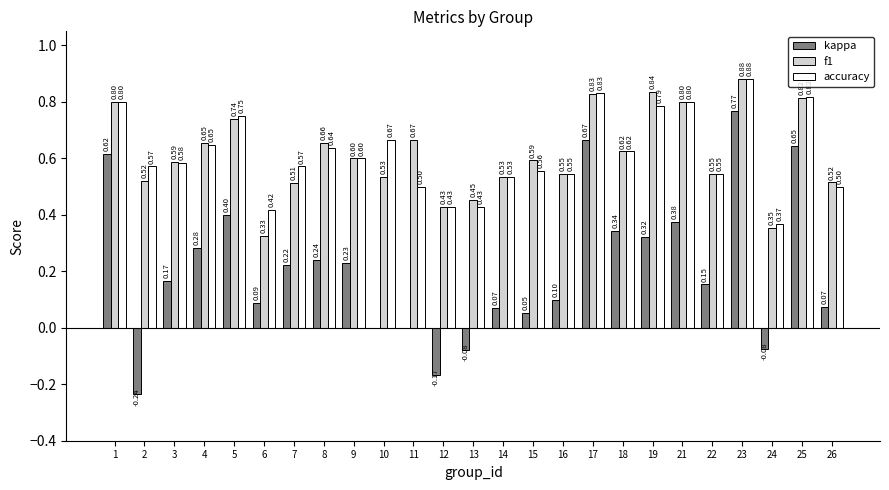

Count the number of data series in this chart.

3